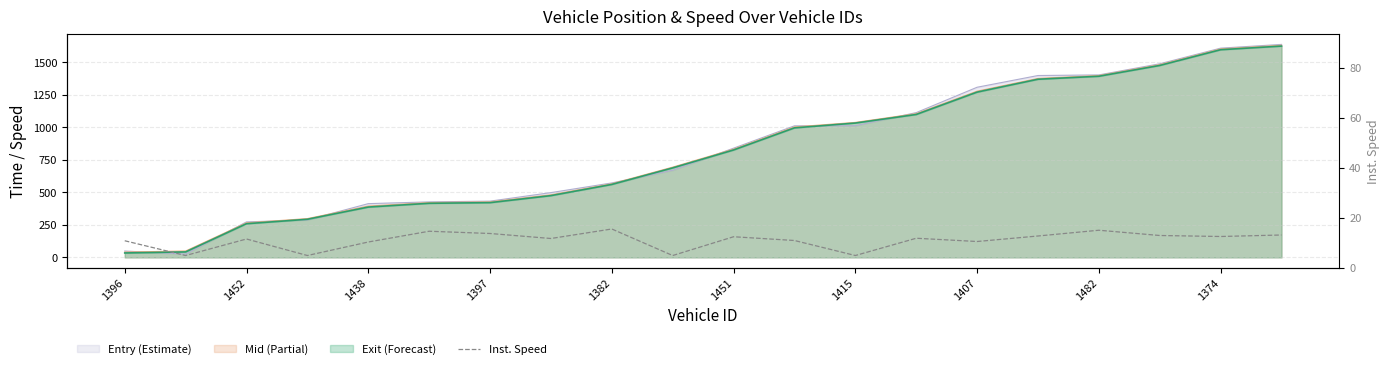

What is the average value?

11.1